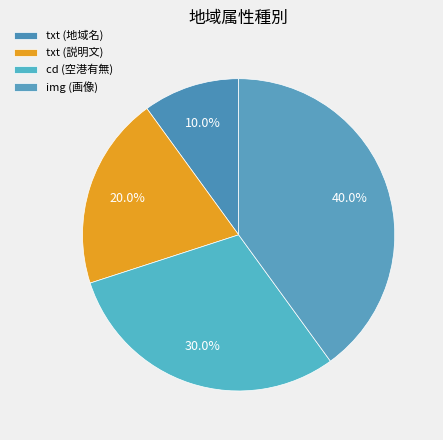

To the nearest percent, what percentage of the pie is txt (説明文)?

20%